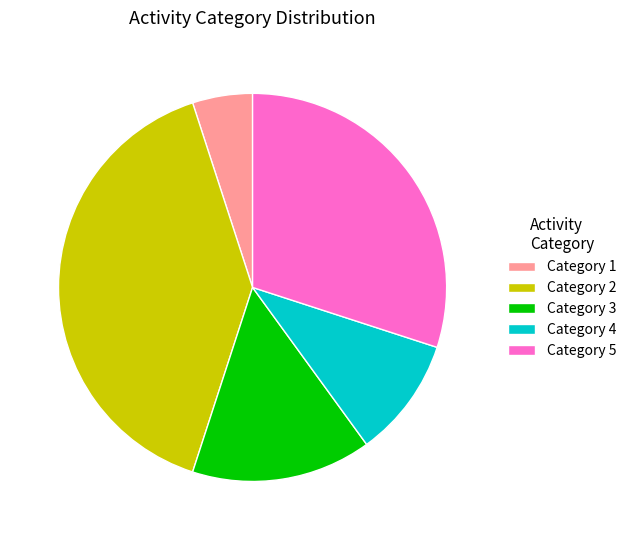

Which has a higher value, Category 5 or Category 2?

Category 2